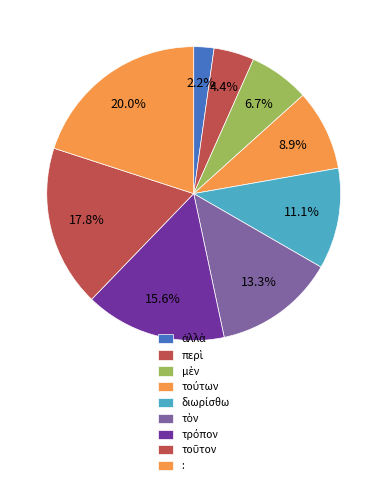

Do διωρίσθω and τούτων together represent more than half of the pie?

No